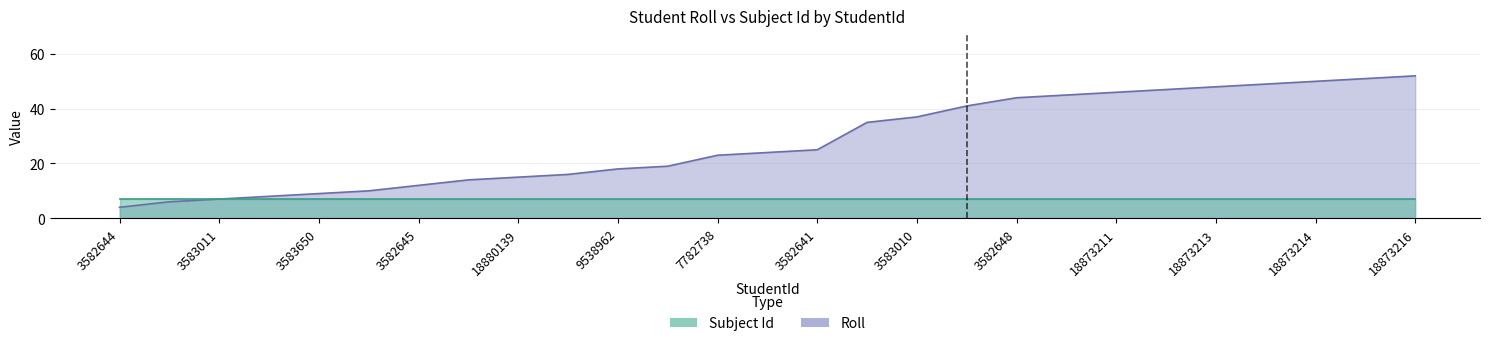

List the labels in order of value, largest first.

18873216, 18873215, 18873214, 18873206, 18873213, 18873212, 18873211, 18873210, 3582648, 3583654, 3583010, 18880144, 3582641, 3583660, 7782738, 18873208, 9538962, 3582642, 18880139, 3584089, 3582645, 18873207, 3583650, 3584090, 3583011, 3584092, 3582644